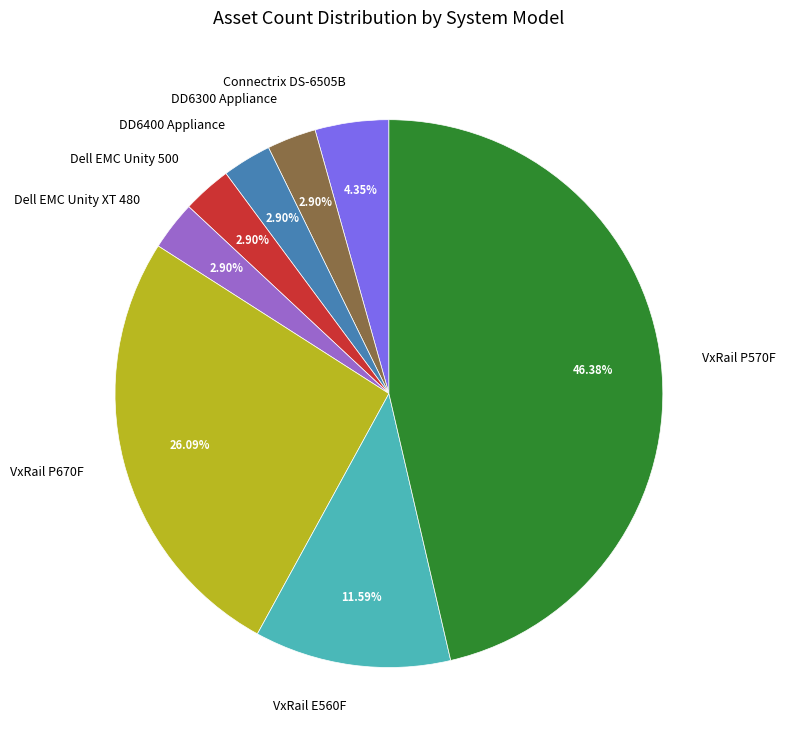

Does VxRail P670F represent more than half of the total?

No